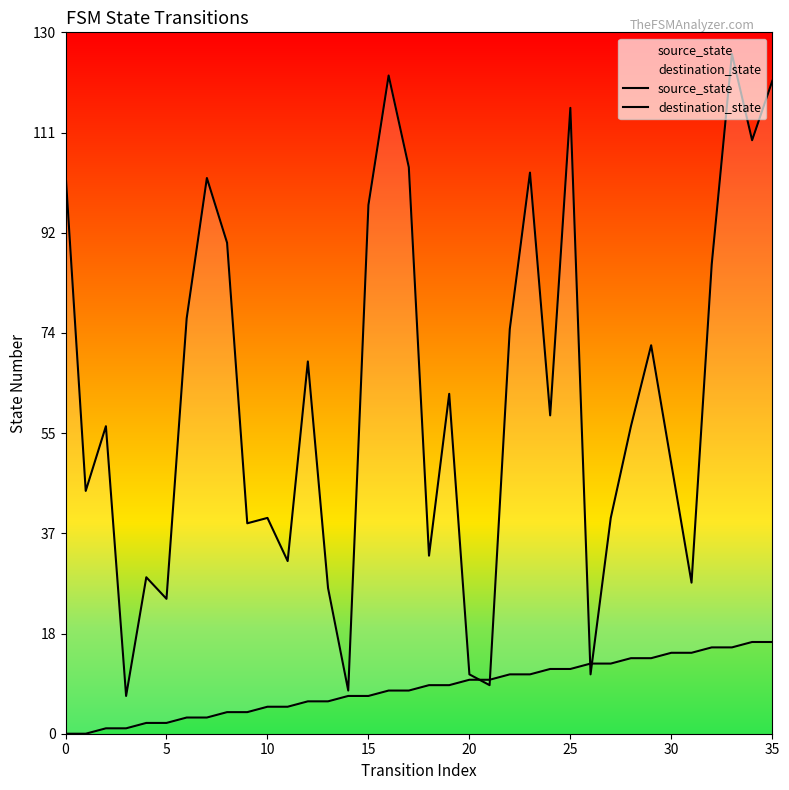

Read the destination_state value at 0, to the nearest 50.

100